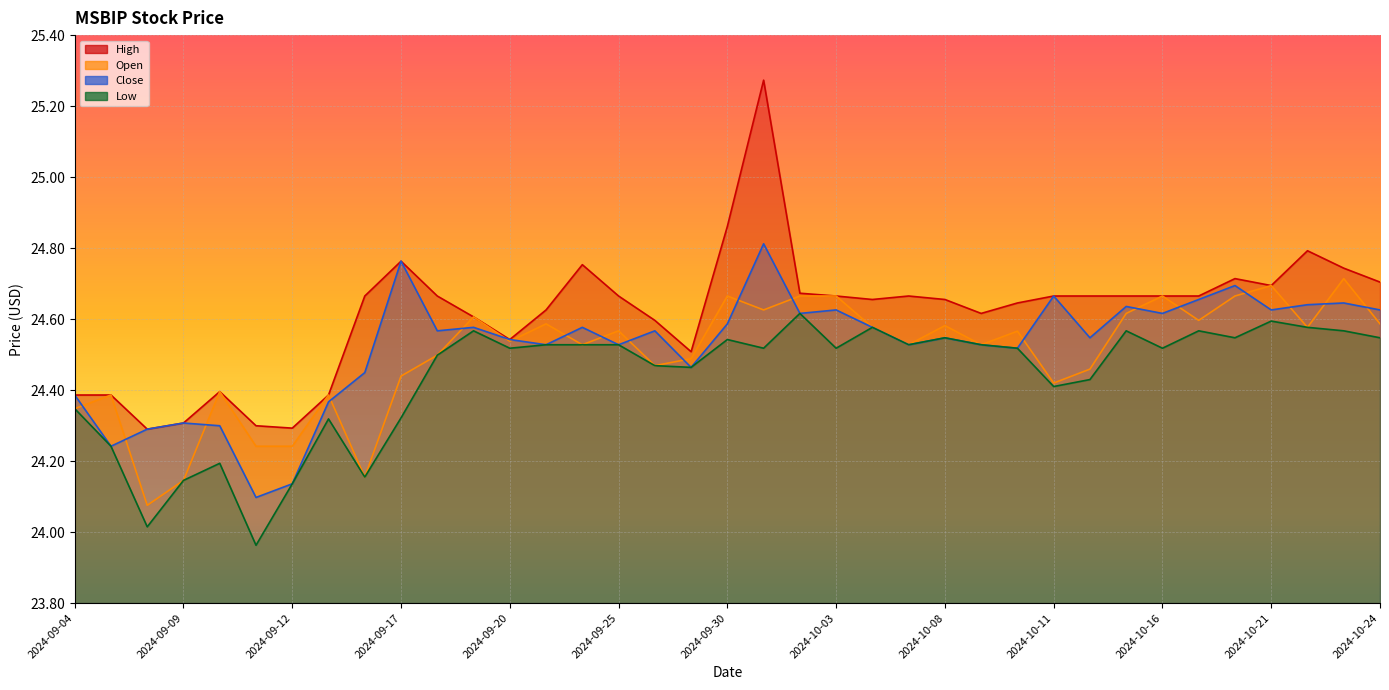

True or false: Open and Low intersect in this chart.

False